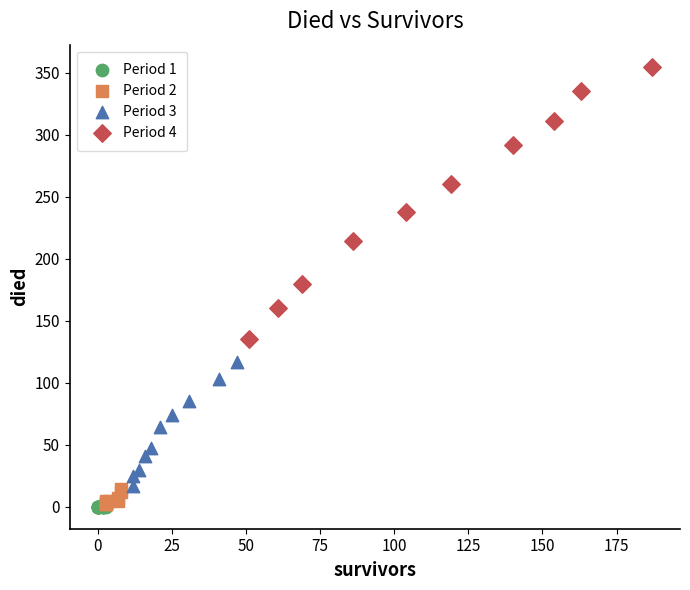

Which series reaches the maximum Y coordinate?

Period 4